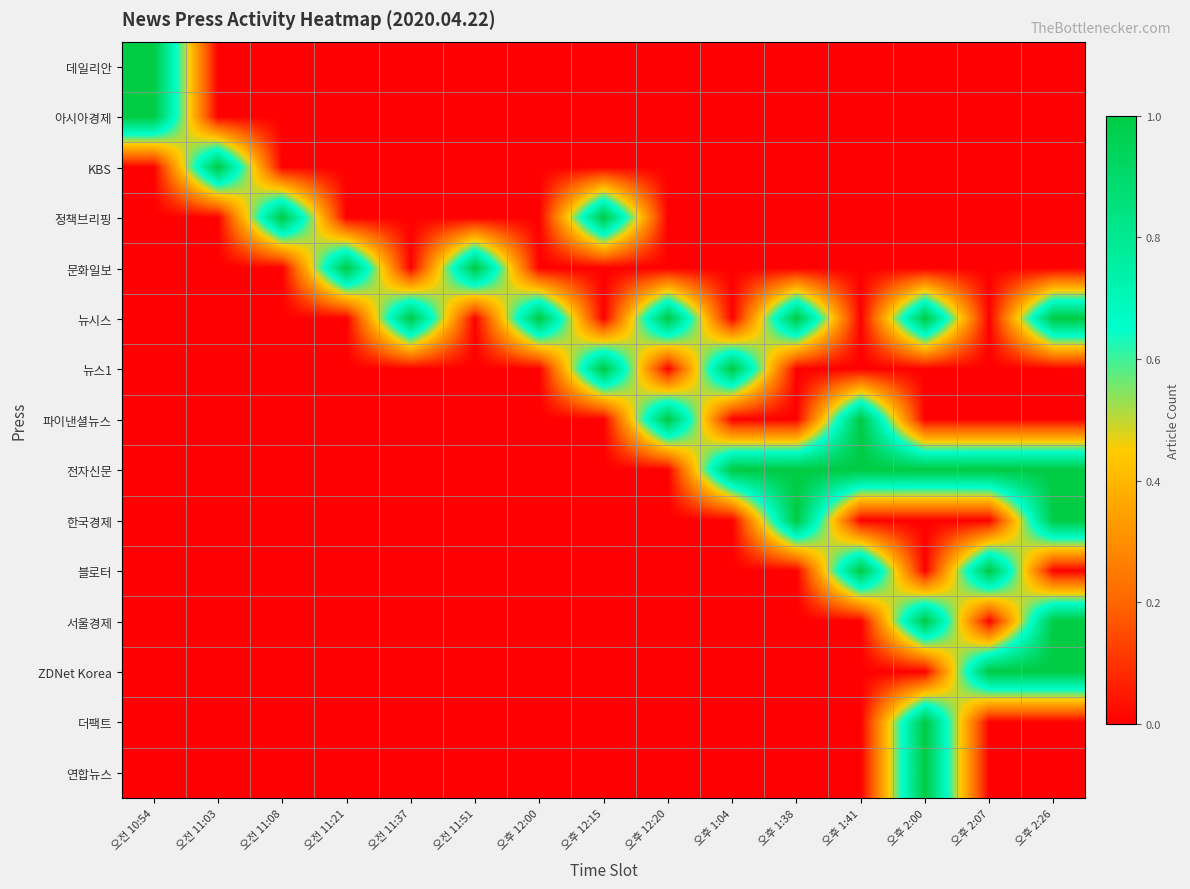

Reading right to left, transcribe all the data shown in this chart.

데일리안: 오후 2:26=0	오후 2:07=0	오후 2:00=0	오후 1:41=0	오후 1:38=0	오후 1:04=0	오후 12:20=0	오후 12:15=0	오후 12:00=0	오전 11:51=0	오전 11:37=0	오전 11:21=0	오전 11:08=0	오전 11:03=0	오전 10:54=1
아시아경제: 오후 2:26=0	오후 2:07=0	오후 2:00=0	오후 1:41=0	오후 1:38=0	오후 1:04=0	오후 12:20=0	오후 12:15=0	오후 12:00=0	오전 11:51=0	오전 11:37=0	오전 11:21=0	오전 11:08=0	오전 11:03=0	오전 10:54=1
KBS: 오후 2:26=0	오후 2:07=0	오후 2:00=0	오후 1:41=0	오후 1:38=0	오후 1:04=0	오후 12:20=0	오후 12:15=0	오후 12:00=0	오전 11:51=0	오전 11:37=0	오전 11:21=0	오전 11:08=0	오전 11:03=1	오전 10:54=0
정책브리핑: 오후 2:26=0	오후 2:07=0	오후 2:00=0	오후 1:41=0	오후 1:38=0	오후 1:04=0	오후 12:20=0	오후 12:15=1	오후 12:00=0	오전 11:51=0	오전 11:37=0	오전 11:21=0	오전 11:08=1	오전 11:03=0	오전 10:54=0
문화일보: 오후 2:26=0	오후 2:07=0	오후 2:00=0	오후 1:41=0	오후 1:38=0	오후 1:04=0	오후 12:20=0	오후 12:15=0	오후 12:00=0	오전 11:51=1	오전 11:37=0	오전 11:21=1	오전 11:08=0	오전 11:03=0	오전 10:54=0
뉴시스: 오후 2:26=1	오후 2:07=0	오후 2:00=1	오후 1:41=0	오후 1:38=1	오후 1:04=0	오후 12:20=1	오후 12:15=0	오후 12:00=1	오전 11:51=0	오전 11:37=1	오전 11:21=0	오전 11:08=0	오전 11:03=0	오전 10:54=0
뉴스1: 오후 2:26=0	오후 2:07=0	오후 2:00=0	오후 1:41=0	오후 1:38=0	오후 1:04=1	오후 12:20=0	오후 12:15=1	오후 12:00=0	오전 11:51=0	오전 11:37=0	오전 11:21=0	오전 11:08=0	오전 11:03=0	오전 10:54=0
파이낸셜뉴스: 오후 2:26=0	오후 2:07=0	오후 2:00=0	오후 1:41=1	오후 1:38=0	오후 1:04=0	오후 12:20=1	오후 12:15=0	오후 12:00=0	오전 11:51=0	오전 11:37=0	오전 11:21=0	오전 11:08=0	오전 11:03=0	오전 10:54=0
전자신문: 오후 2:26=1	오후 2:07=1	오후 2:00=1	오후 1:41=1	오후 1:38=1	오후 1:04=1	오후 12:20=0	오후 12:15=0	오후 12:00=0	오전 11:51=0	오전 11:37=0	오전 11:21=0	오전 11:08=0	오전 11:03=0	오전 10:54=0
한국경제: 오후 2:26=1	오후 2:07=0	오후 2:00=0	오후 1:41=0	오후 1:38=1	오후 1:04=0	오후 12:20=0	오후 12:15=0	오후 12:00=0	오전 11:51=0	오전 11:37=0	오전 11:21=0	오전 11:08=0	오전 11:03=0	오전 10:54=0
블로터: 오후 2:26=0	오후 2:07=1	오후 2:00=0	오후 1:41=1	오후 1:38=0	오후 1:04=0	오후 12:20=0	오후 12:15=0	오후 12:00=0	오전 11:51=0	오전 11:37=0	오전 11:21=0	오전 11:08=0	오전 11:03=0	오전 10:54=0
서울경제: 오후 2:26=1	오후 2:07=0	오후 2:00=1	오후 1:41=0	오후 1:38=0	오후 1:04=0	오후 12:20=0	오후 12:15=0	오후 12:00=0	오전 11:51=0	오전 11:37=0	오전 11:21=0	오전 11:08=0	오전 11:03=0	오전 10:54=0
ZDNet Korea: 오후 2:26=1	오후 2:07=1	오후 2:00=0	오후 1:41=0	오후 1:38=0	오후 1:04=0	오후 12:20=0	오후 12:15=0	오후 12:00=0	오전 11:51=0	오전 11:37=0	오전 11:21=0	오전 11:08=0	오전 11:03=0	오전 10:54=0
더팩트: 오후 2:26=0	오후 2:07=0	오후 2:00=1	오후 1:41=0	오후 1:38=0	오후 1:04=0	오후 12:20=0	오후 12:15=0	오후 12:00=0	오전 11:51=0	오전 11:37=0	오전 11:21=0	오전 11:08=0	오전 11:03=0	오전 10:54=0
연합뉴스: 오후 2:26=0	오후 2:07=0	오후 2:00=1	오후 1:41=0	오후 1:38=0	오후 1:04=0	오후 12:20=0	오후 12:15=0	오후 12:00=0	오전 11:51=0	오전 11:37=0	오전 11:21=0	오전 11:08=0	오전 11:03=0	오전 10:54=0